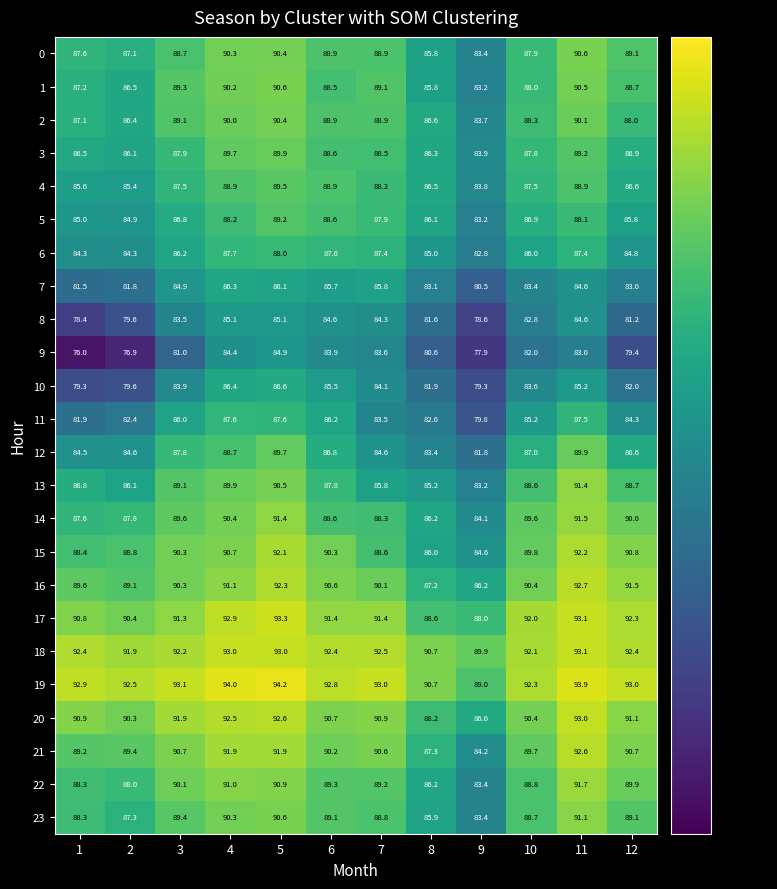

Which series has the widest spread of values?

9